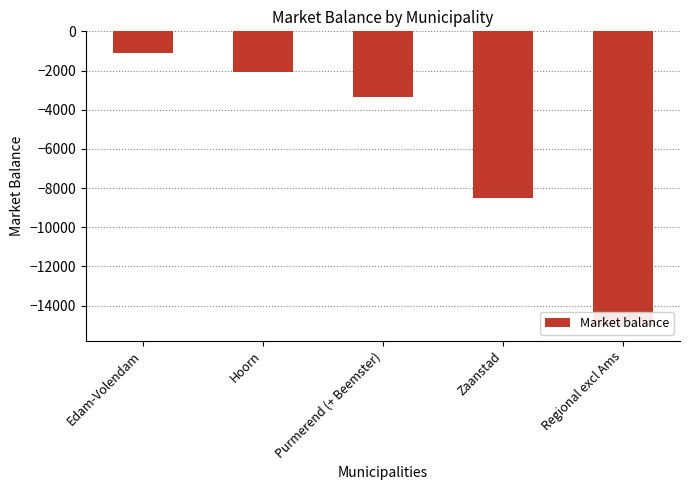

List the labels in order of value, smallest first.

Regional excl Ams, Zaanstad, Purmerend (+ Beemster), Hoorn, Edam-Volendam